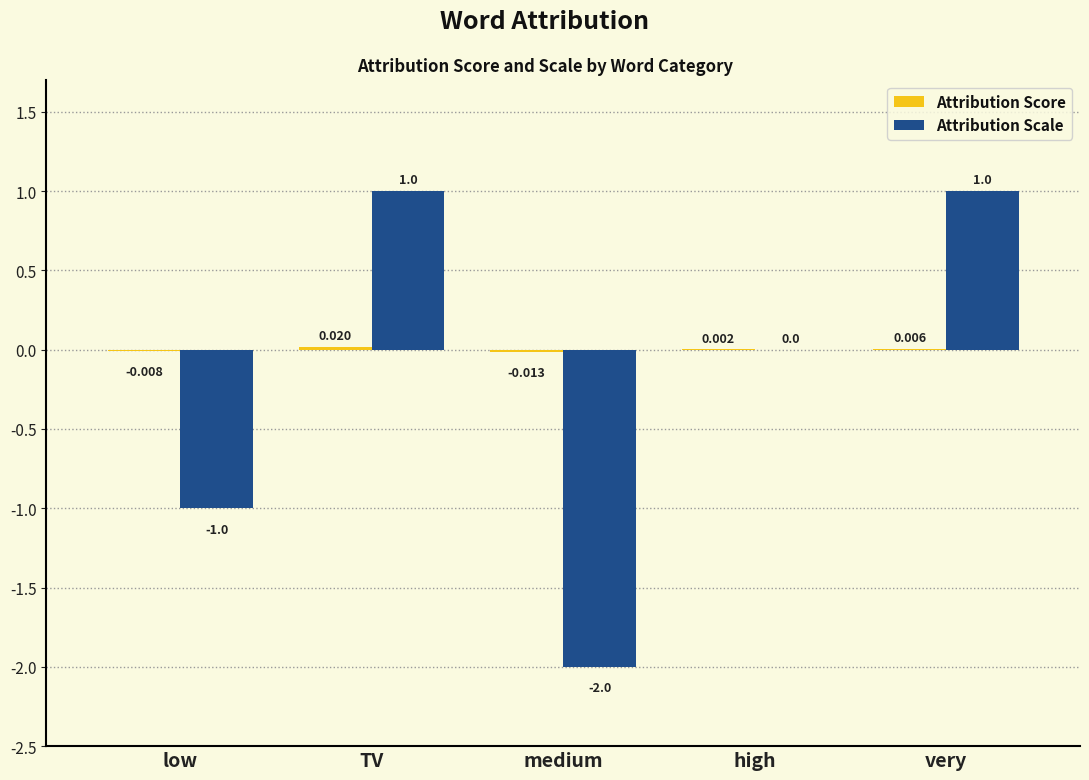

At which category is the sum across all series the highest?

TV